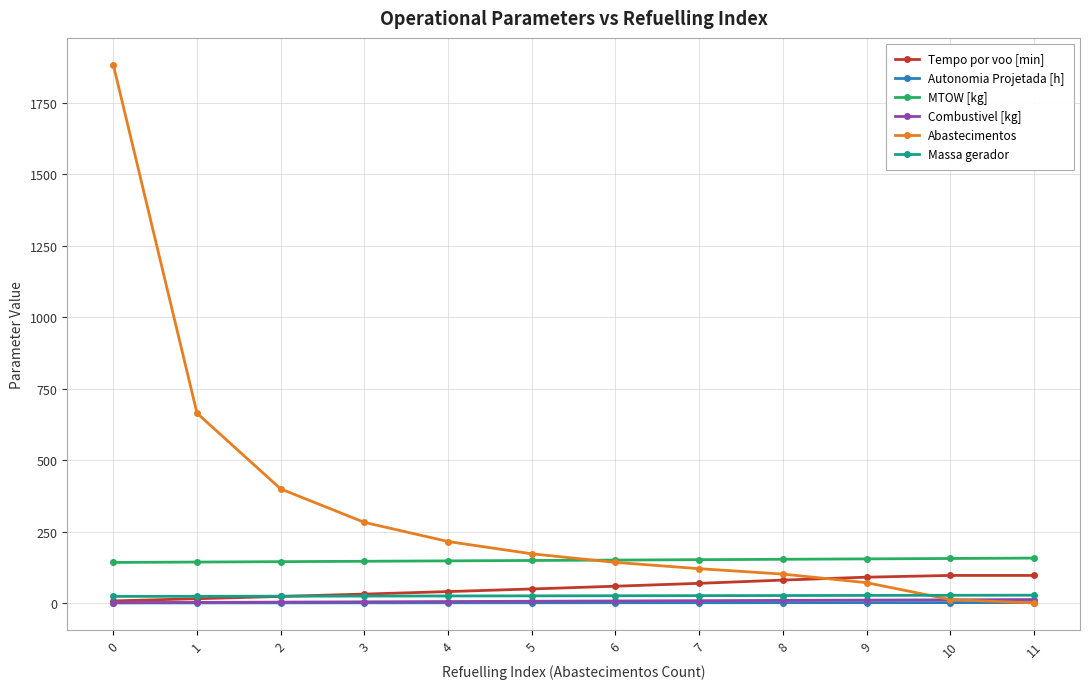

Which series has the widest spread of values?

Abastecimentos